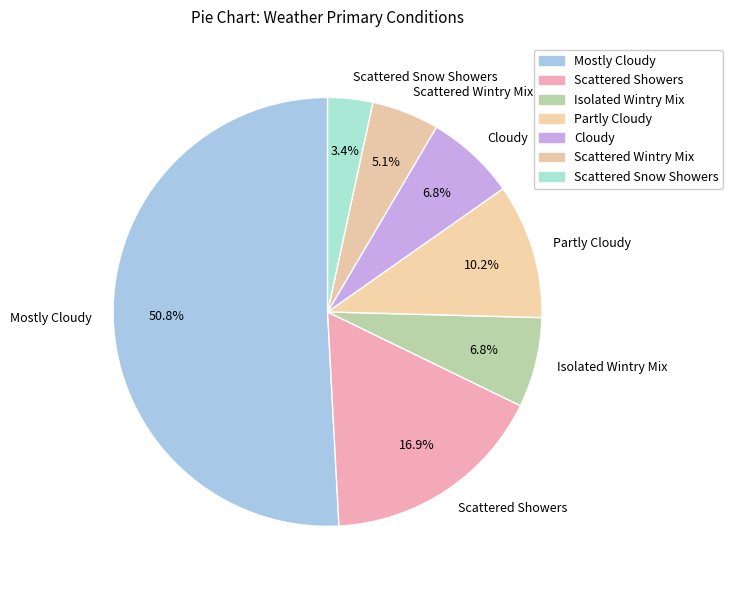

How many segments does this pie chart have?

7